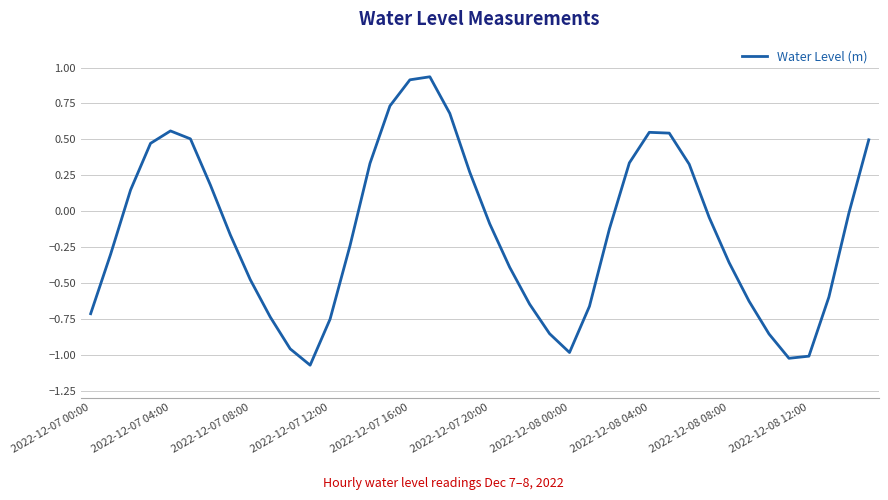

What is the difference between the maximum and minimum values?

2.0